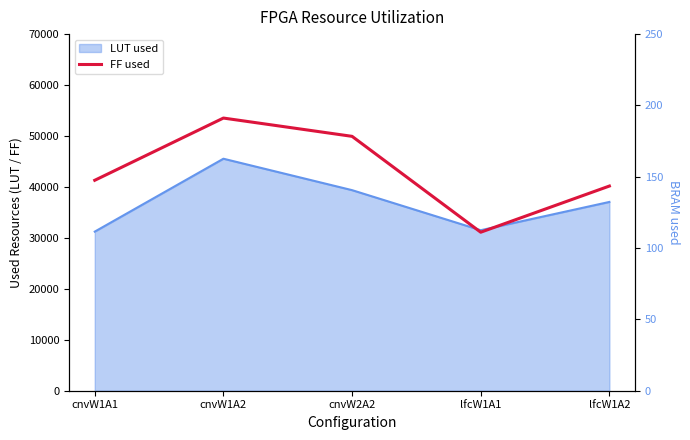

Rank the categories by value from lowest to highest.

lfcW1A1, lfcW1A2, cnvW1A1, cnvW2A2, cnvW1A2